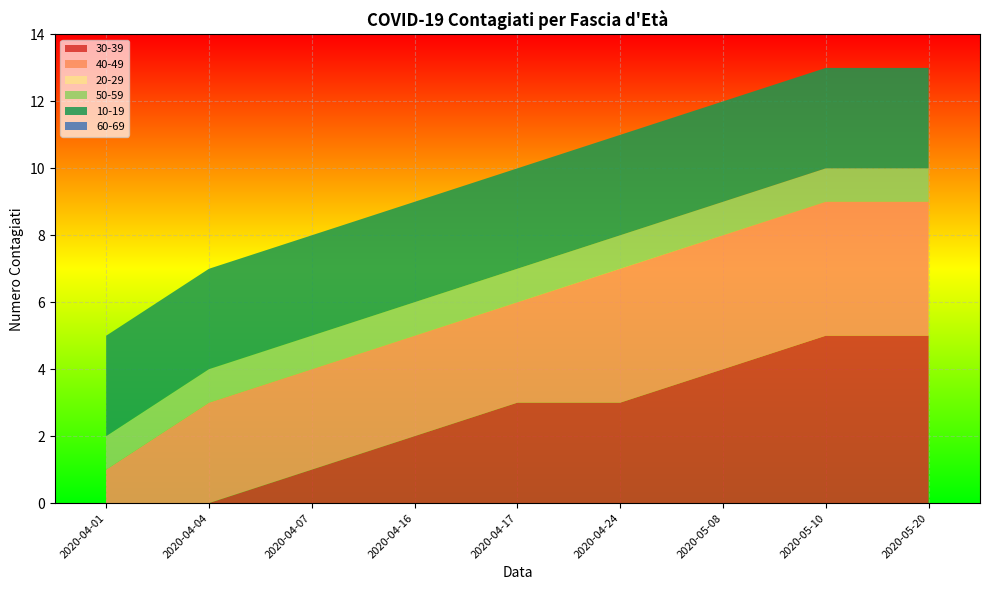

Reading left to right, transcribe all the data shown in this chart.

30-39: 0	0	1	2	3	3	4	5	5
40-49: 1	3	3	3	3	4	4	4	4
20-29: 0	0	0	0	0	0	0	0	0
50-59: 1	1	1	1	1	1	1	1	1
10-19: 3	3	3	3	3	3	3	3	3
60-69: 0	0	0	0	0	0	0	0	0